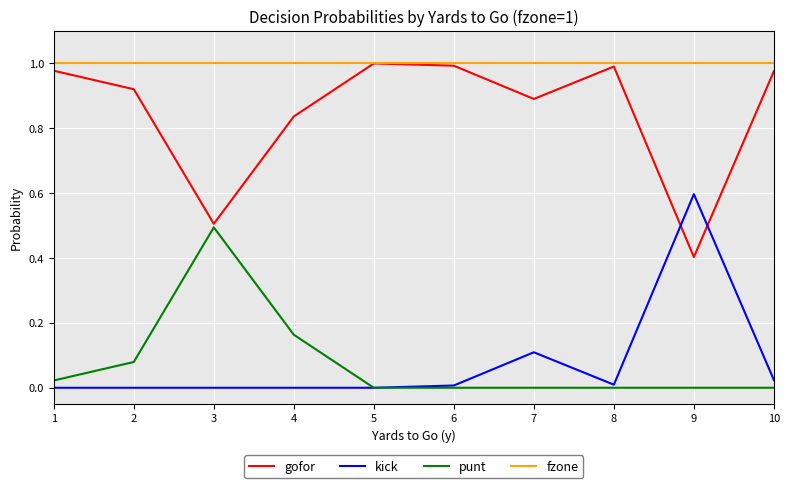

Is it true that fzone equals 1.0 at 4?

True